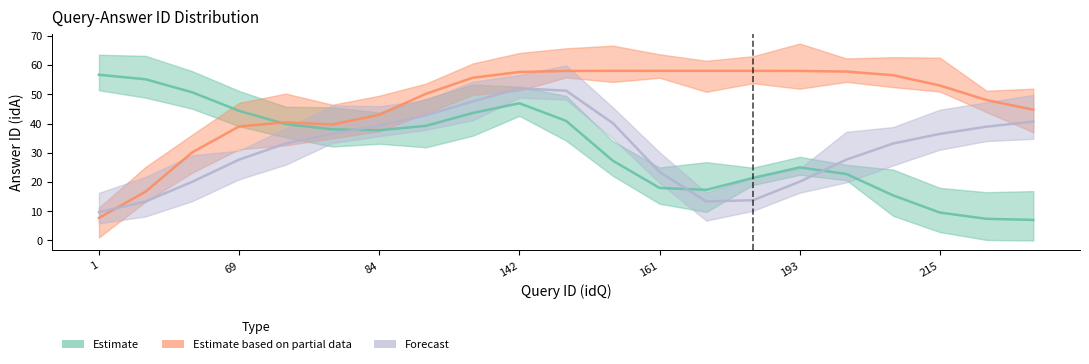

What is the sum of all Estimate based on partial data values?

988